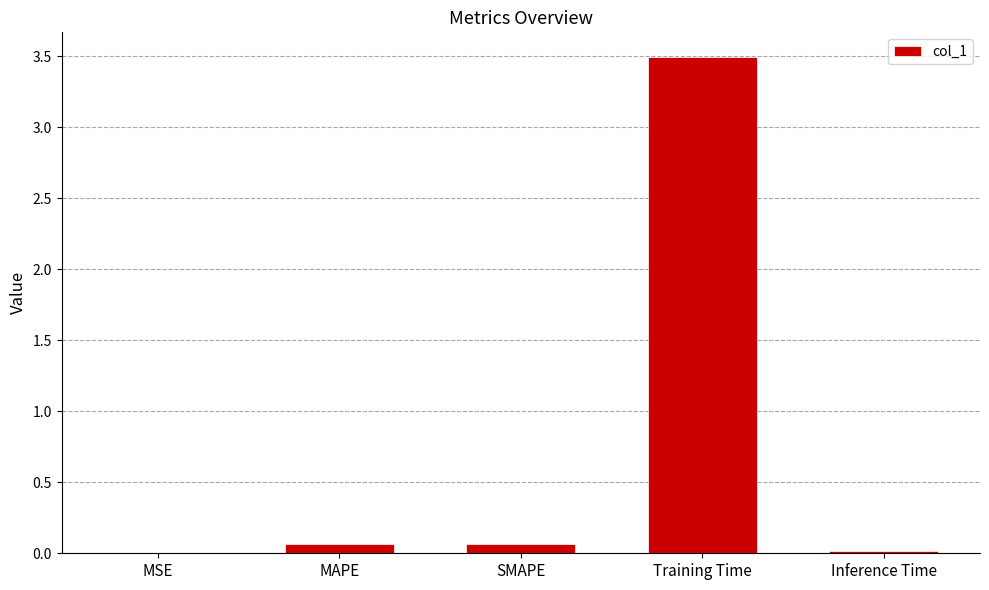

How many series are shown in this chart?

1